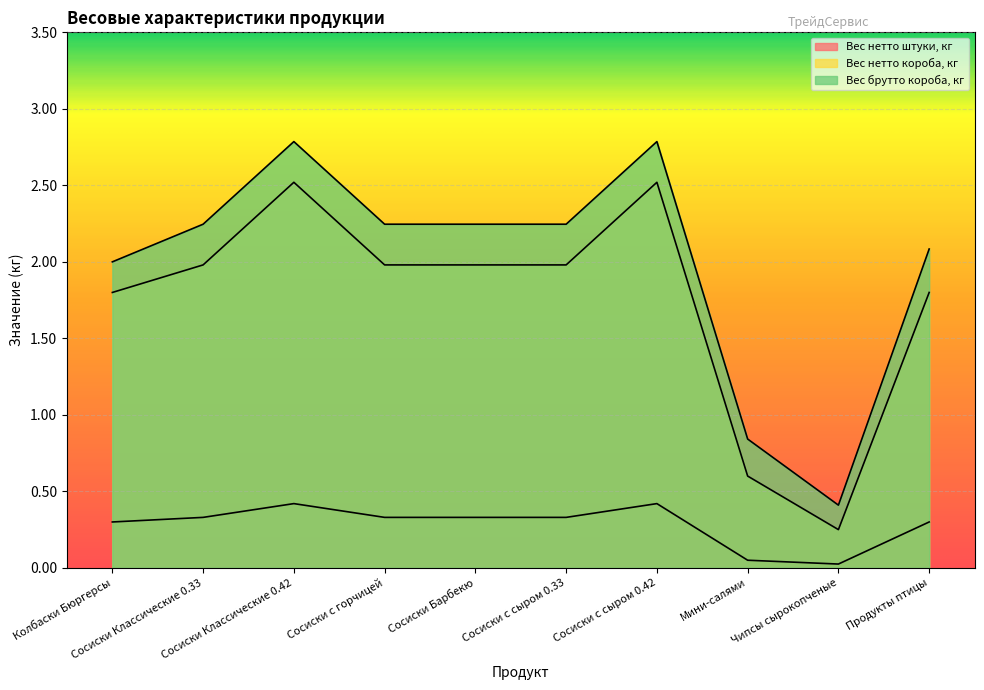

True or false: Вес нетто штуки, кг and Вес брутто короба, кг cross at least once.

False